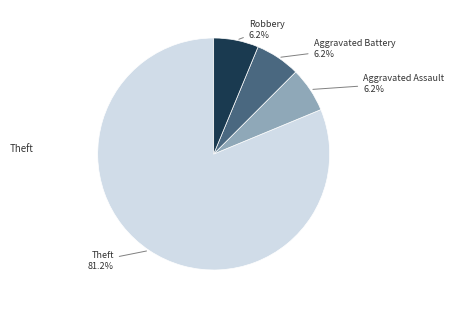

Is there any slice that represents more than half of the pie?

Yes